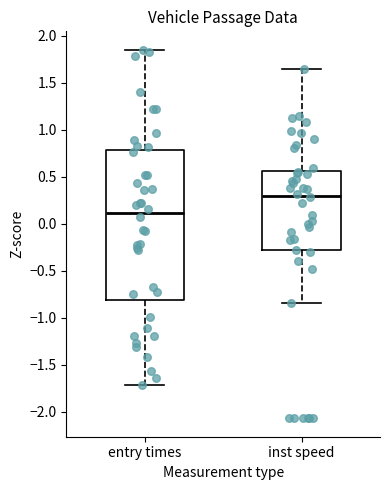

Which box has the lowest median line?

entry times